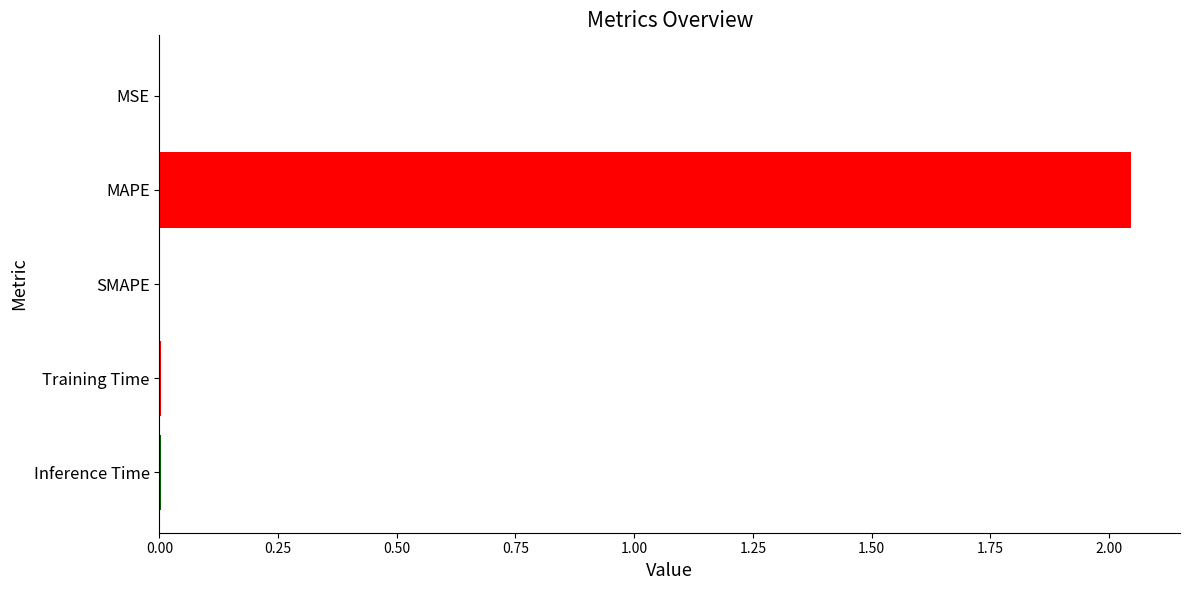

Which label corresponds to the largest value in the chart?

MAPE